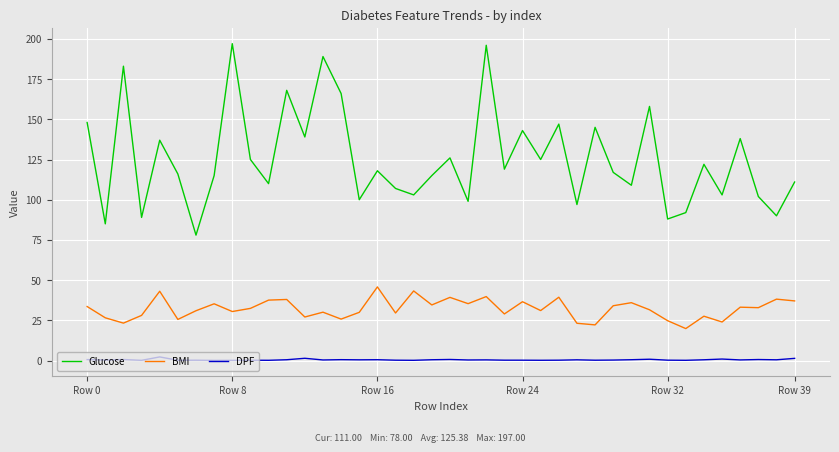

Rank the series by their average value, from lowest to highest.

DPF, BMI, Glucose